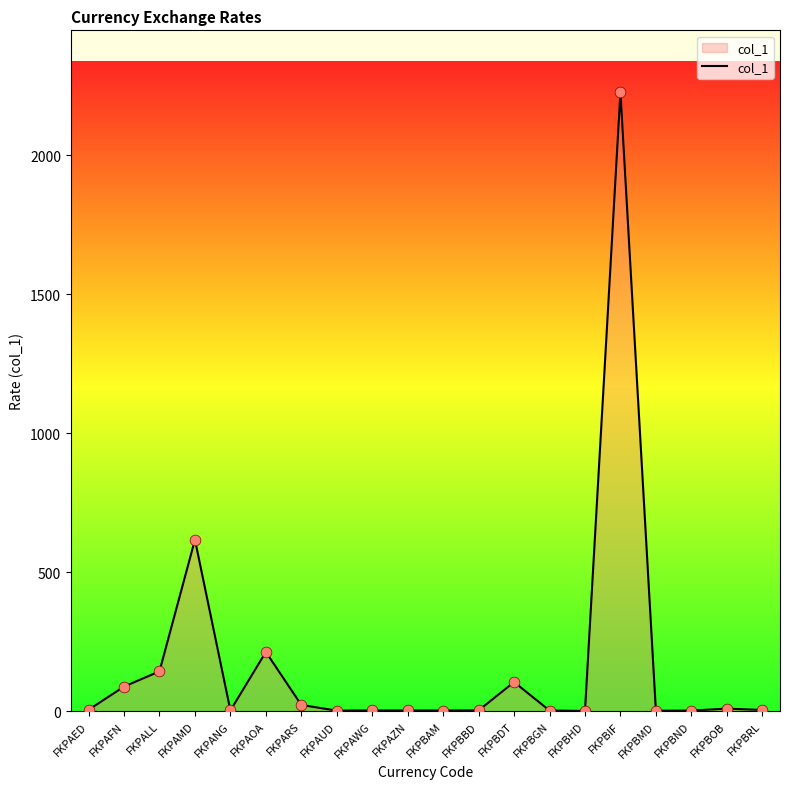

What is the ratio of the value at FKPAWG to the value at FKPBMD?

1.8